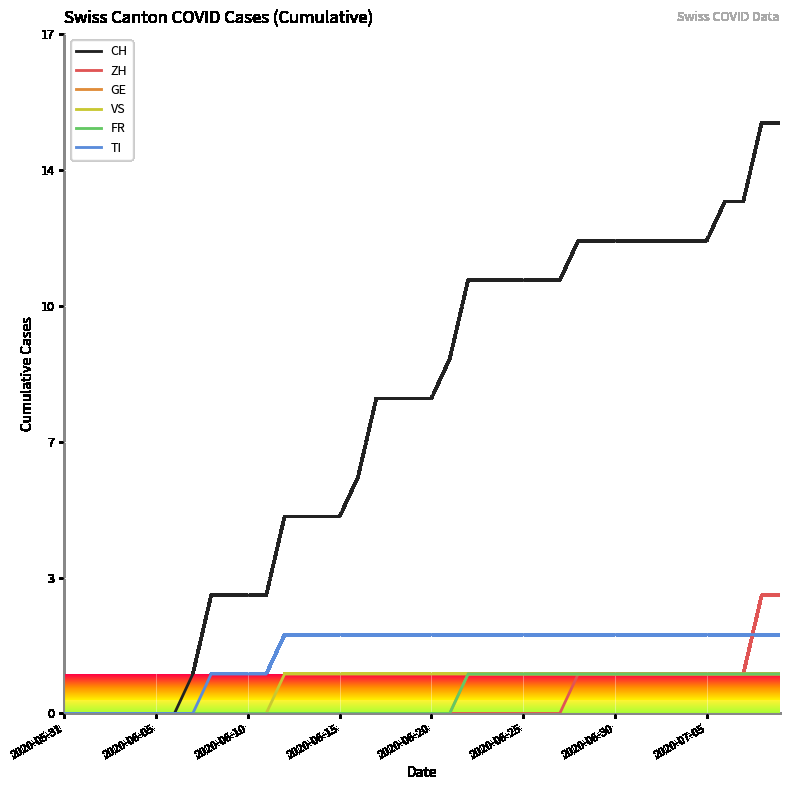

Which category has the lowest value across all series?

2020-05-31